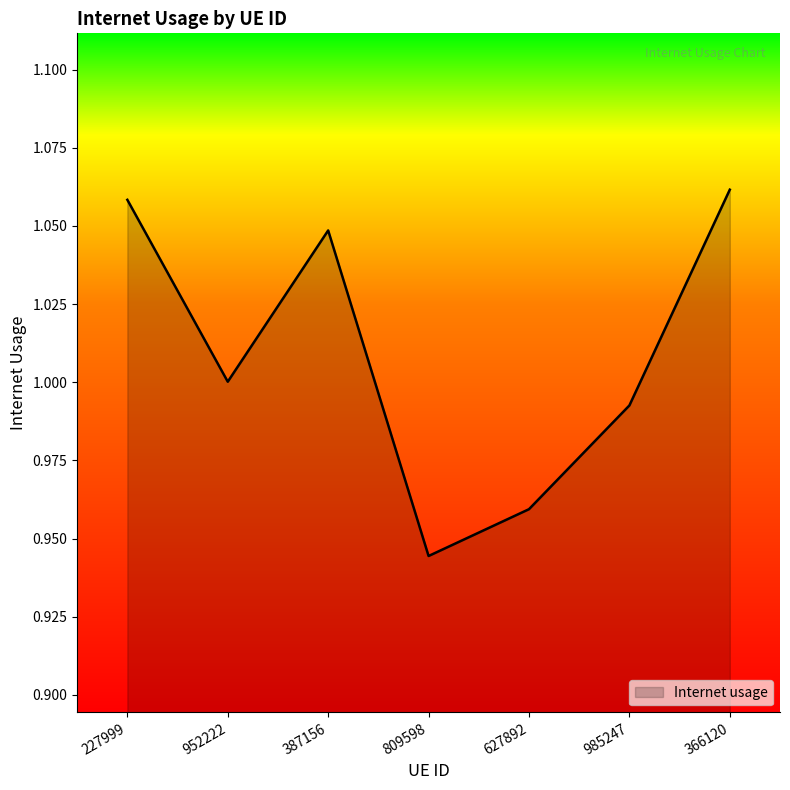

How many interior local valleys (lower than both neighbors) does the data have?

2